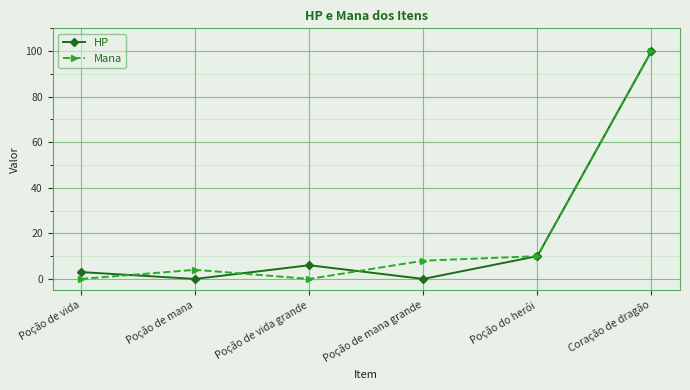

Reading left to right, what are all the values shown in this chart?

HP: 3	0	6	0	10	100
Mana: 0	4	0	8	10	100